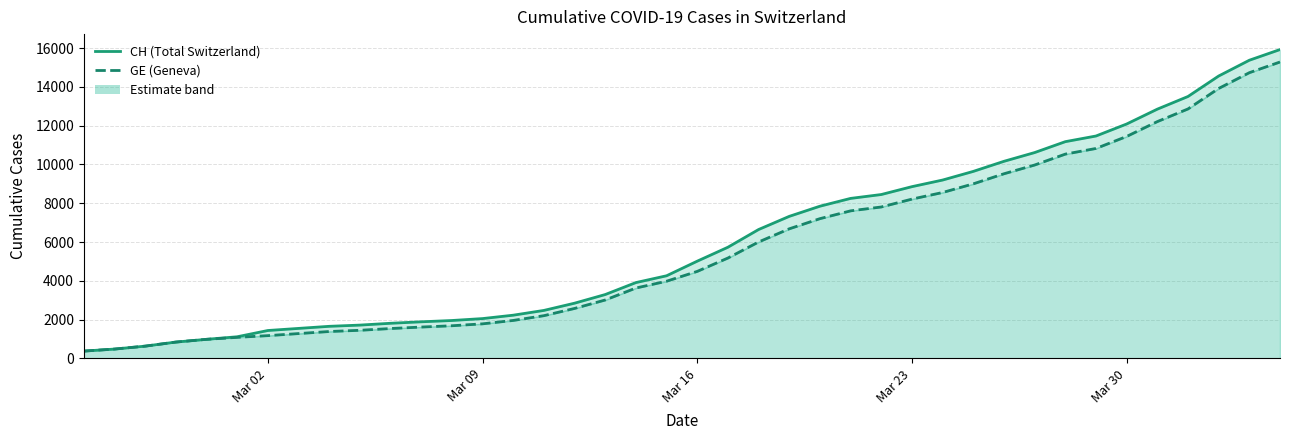

What is the average value of the CH (Total Switzerland) series?

6053